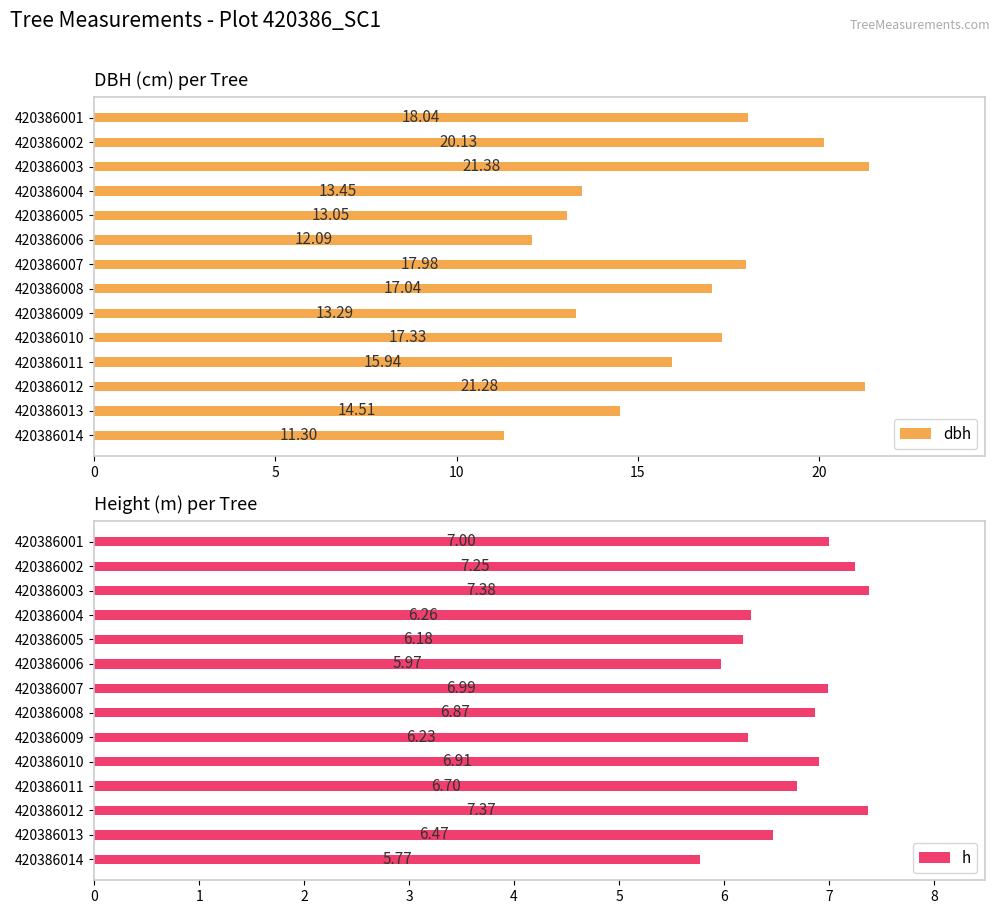

What is the difference between the second highest and minimum values in the dbh series?

10.0